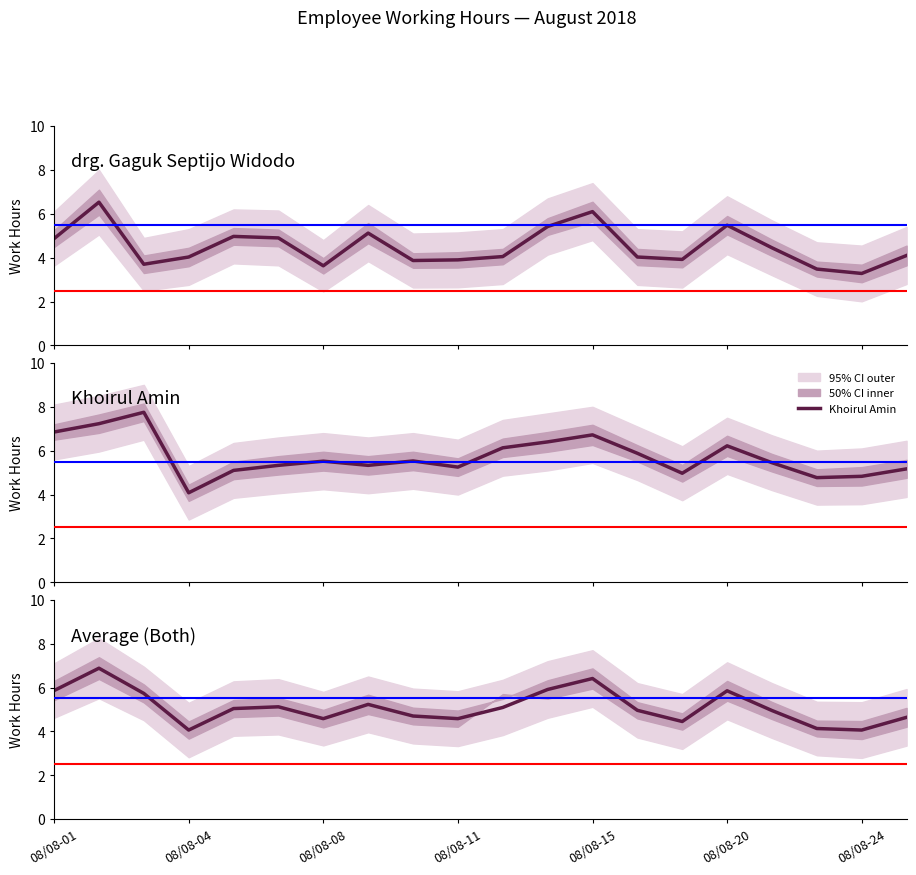

At 8, list the series in order from smallest to largest.

drg. Gaguk Septijo Widodo, Average, Khoirul Amin